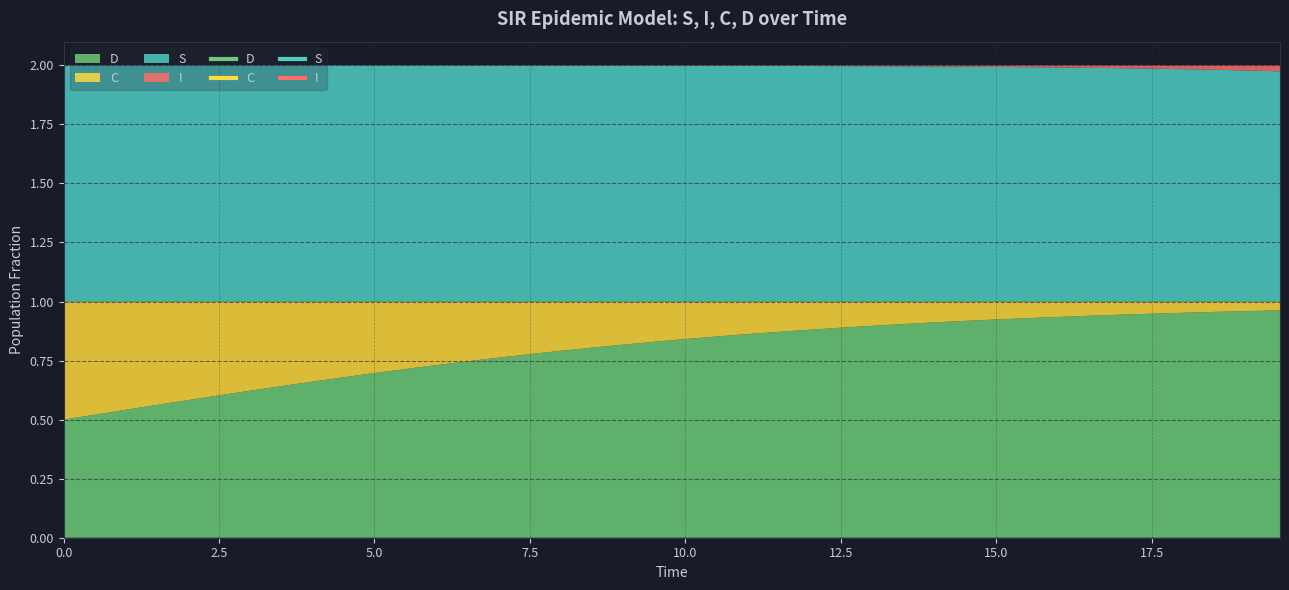

Which series has the largest total across all categories?

S